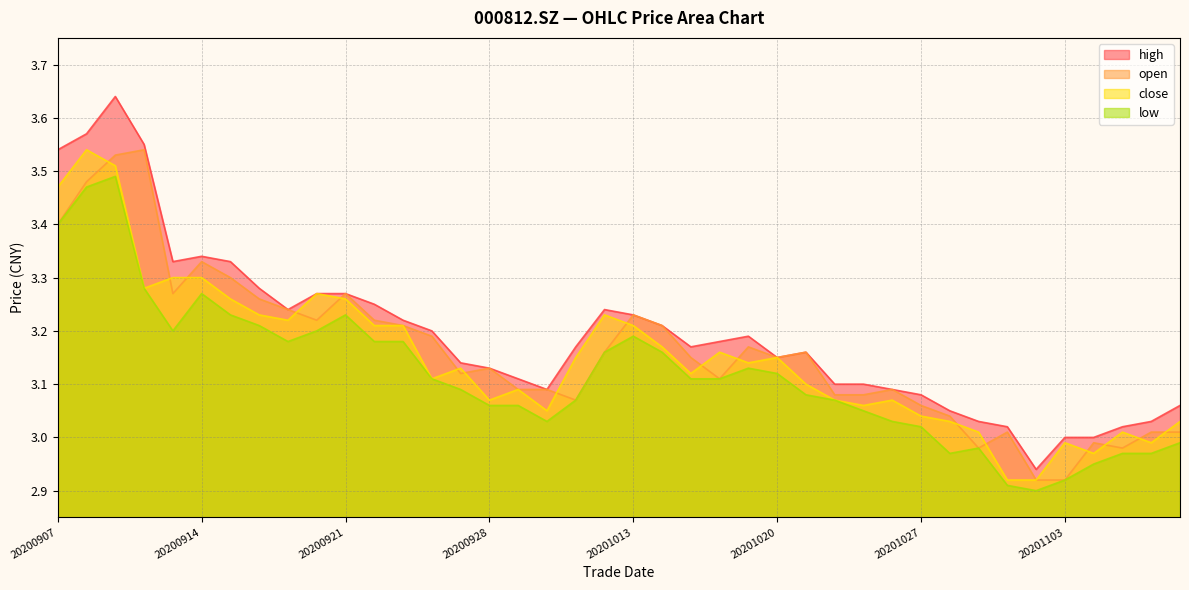

The close series shows 4.7 at 20200910. True or false?

False